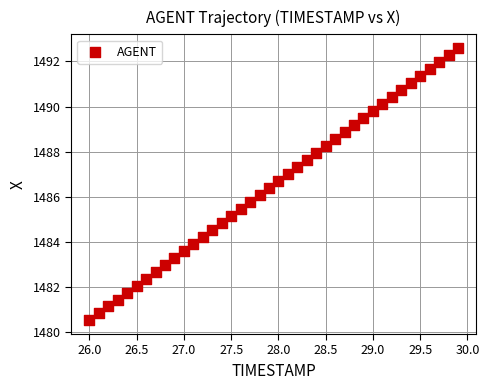

What is the range of Y values (max minus min)?

12.1